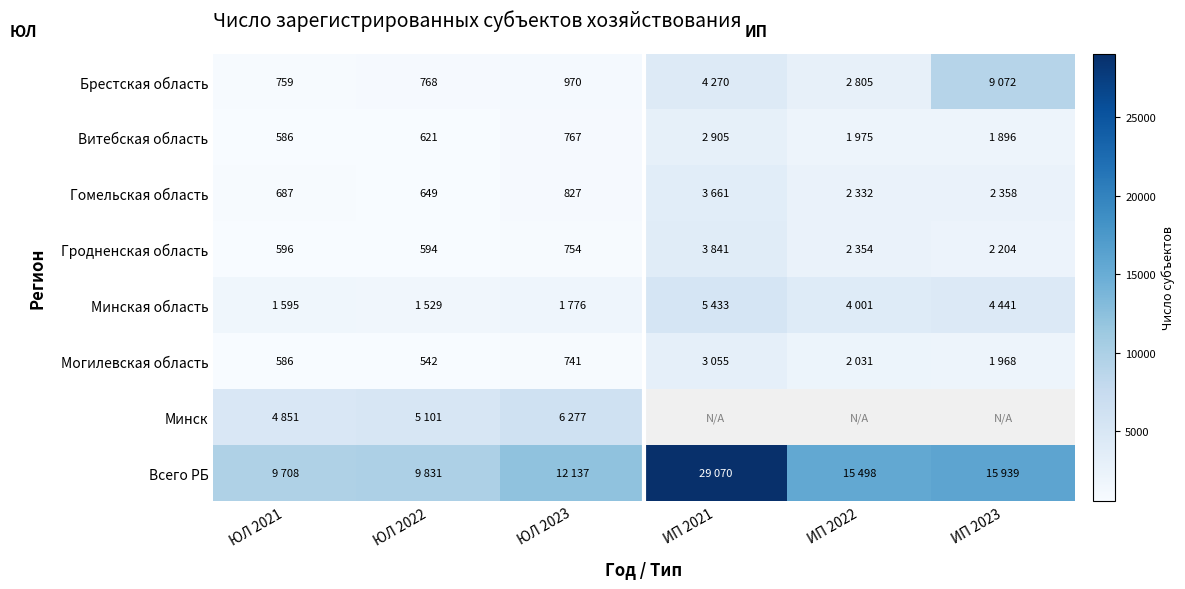

Which has a higher value, ИП 2021 or ИП 2023?

ИП 2023